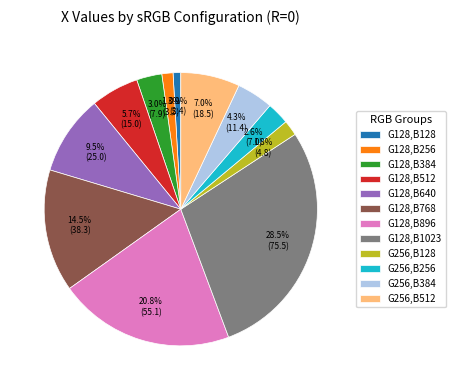

How many slices are in this pie chart?

12